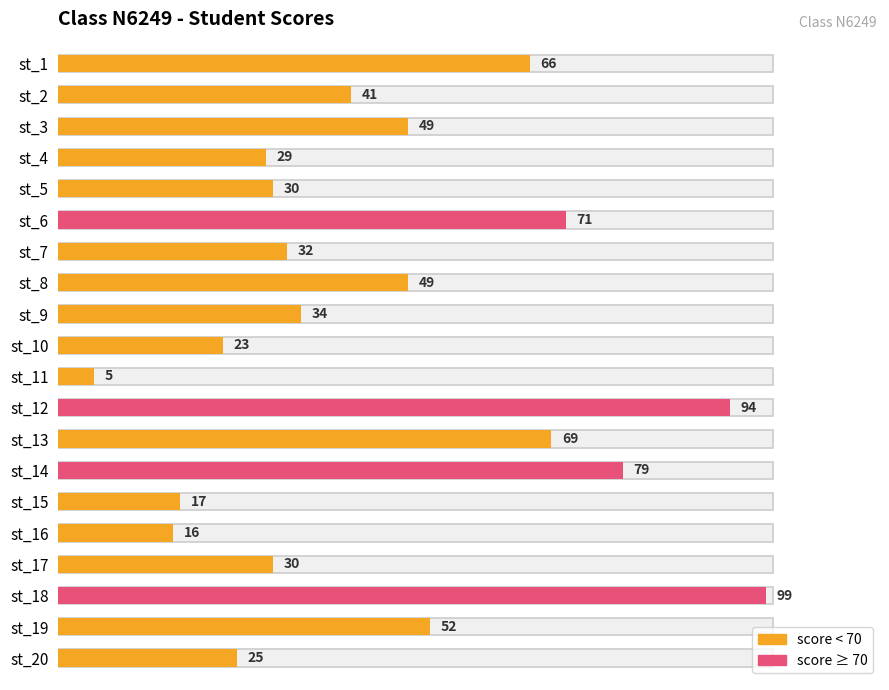

What is the approximate value at st_13, to the nearest 10?

70